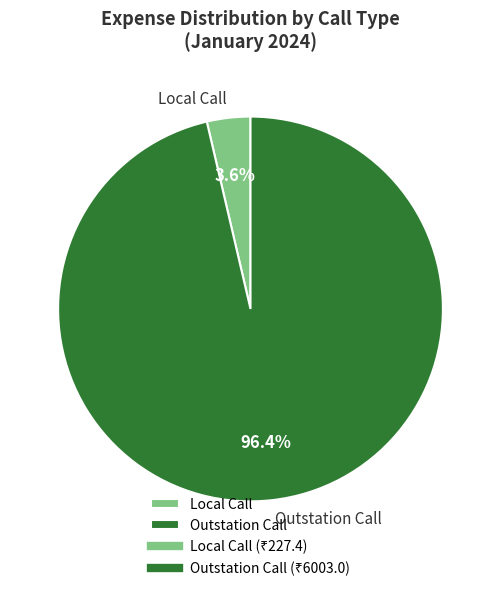

Which category has the smallest portion of the pie?

Local Call